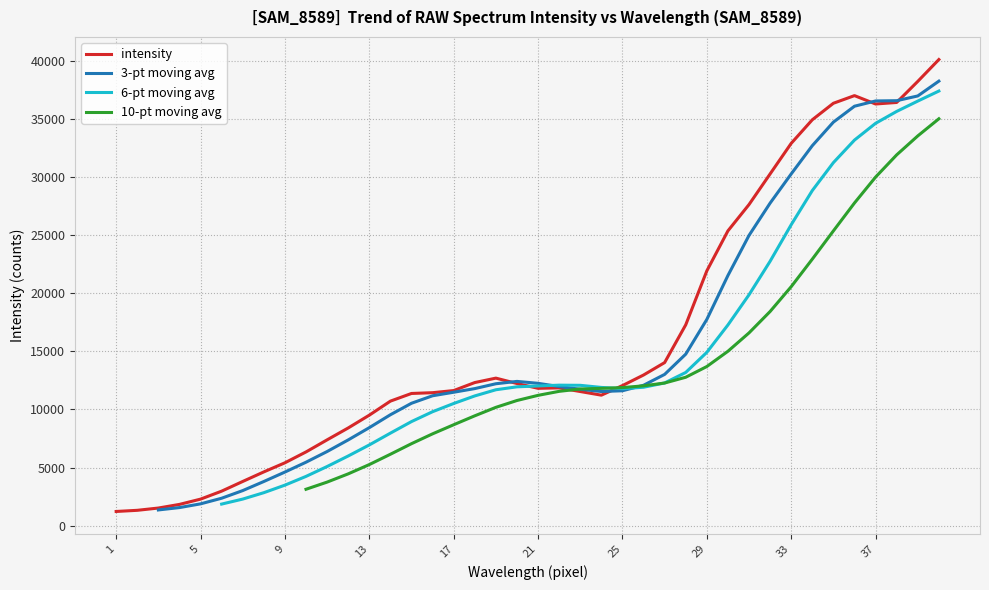

Does the chart display data point markers on the line(s)?

No